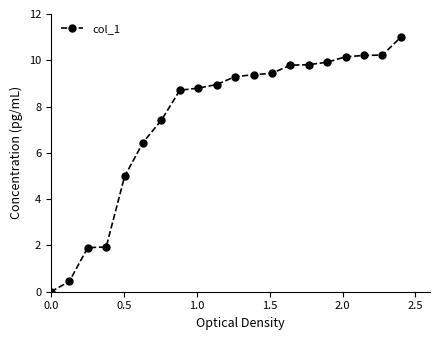

Is this an area chart (filled region under the line)?

No